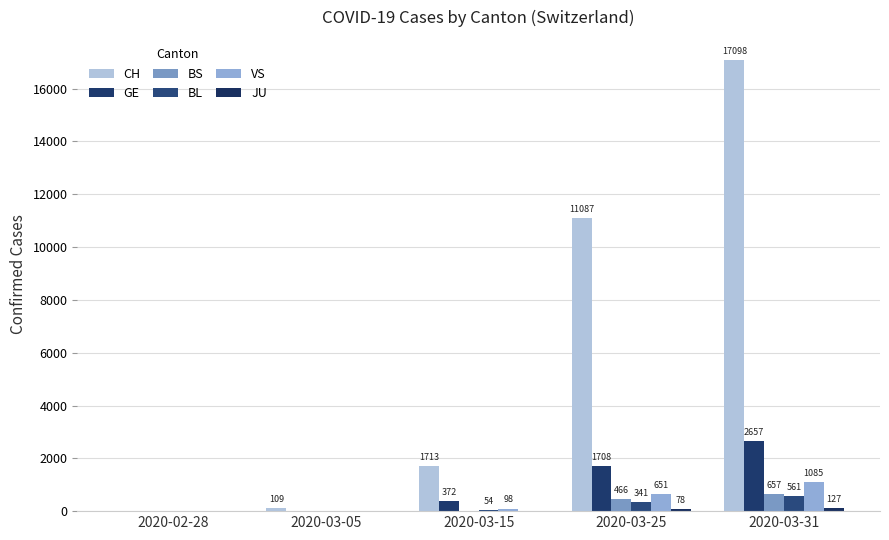

Which series has the largest range (max minus min)?

CH